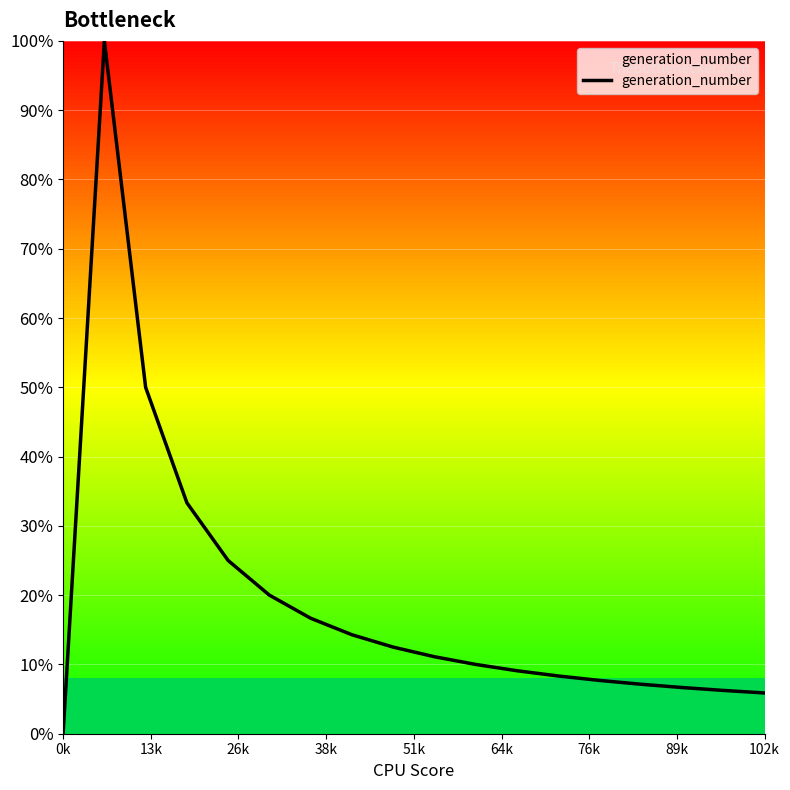

What is the sum of all values?

3.4